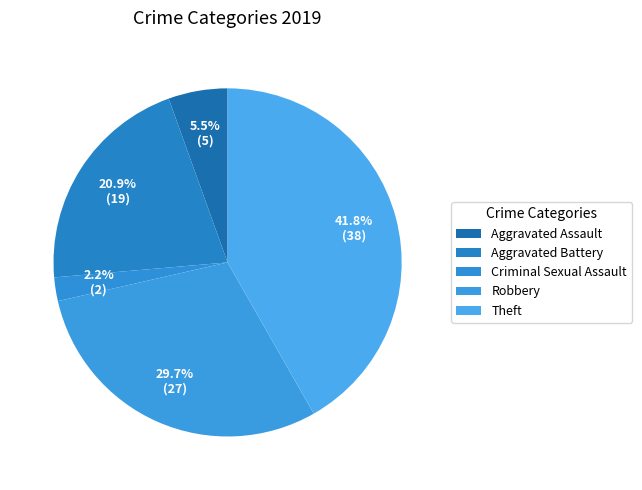

Which category has the smallest portion of the pie?

Criminal Sexual Assault